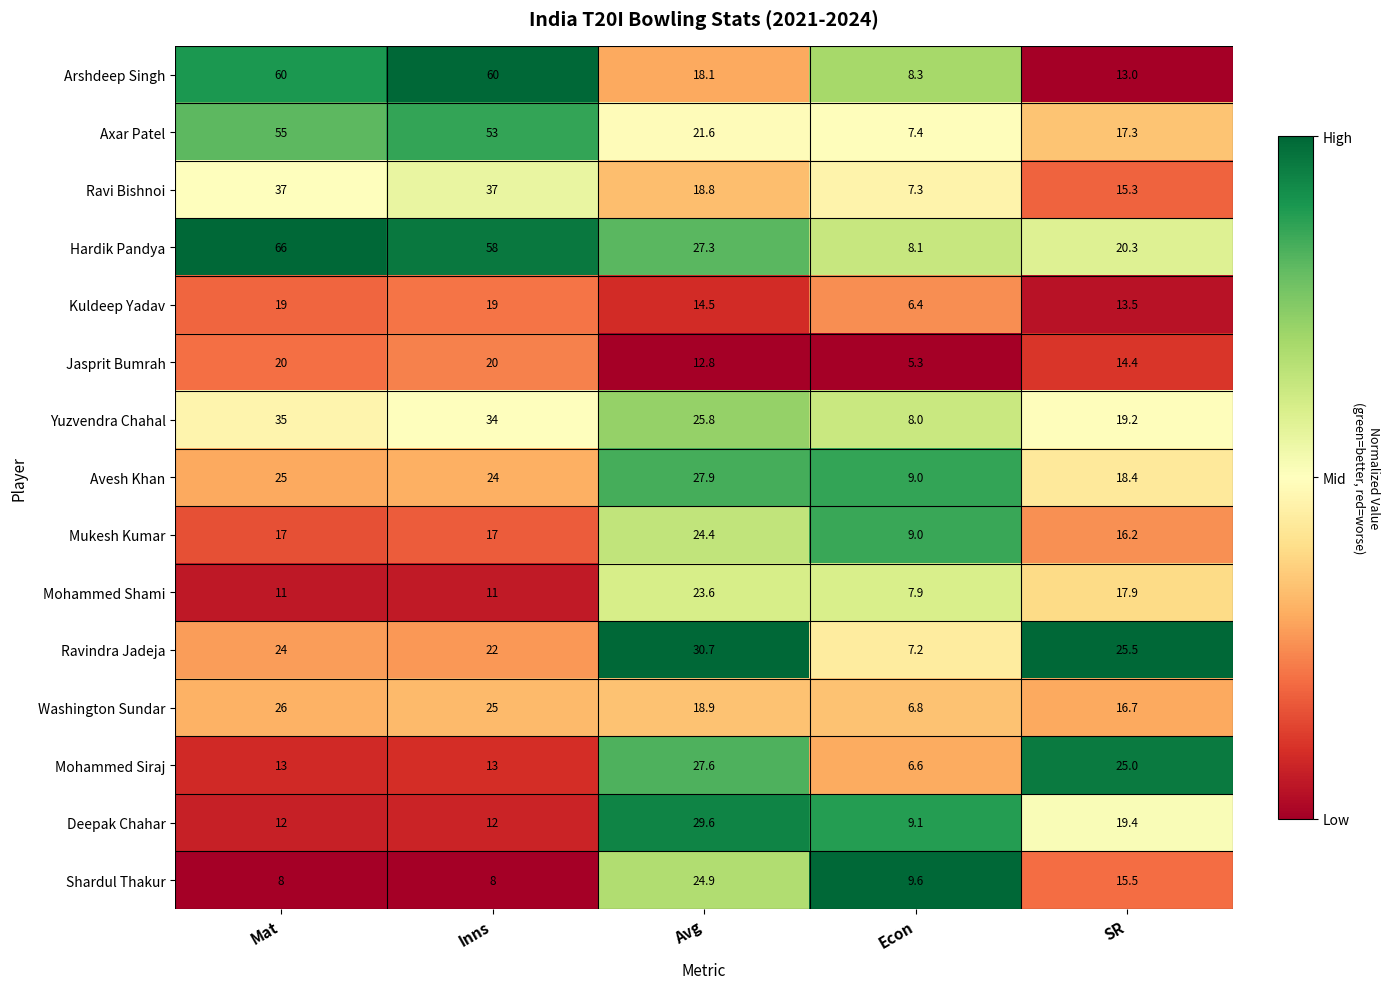

What is the difference between the maximum and minimum values in the Mukesh Kumar series?

15.4